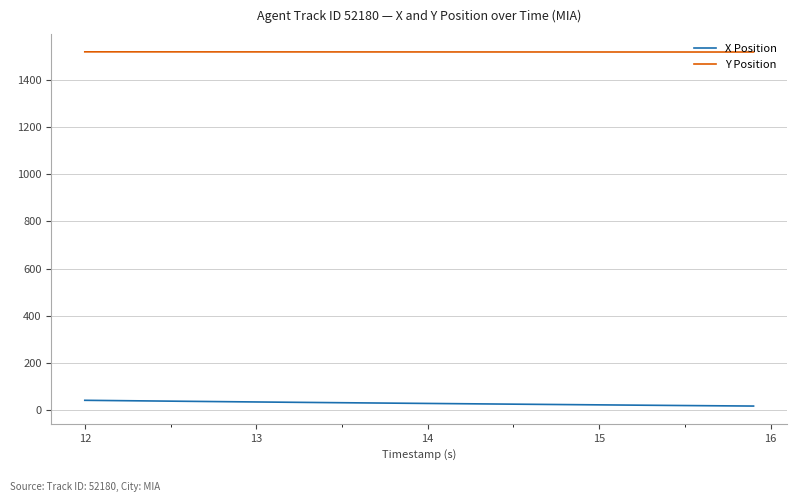

True or false: X Position and Y Position intersect in this chart.

False